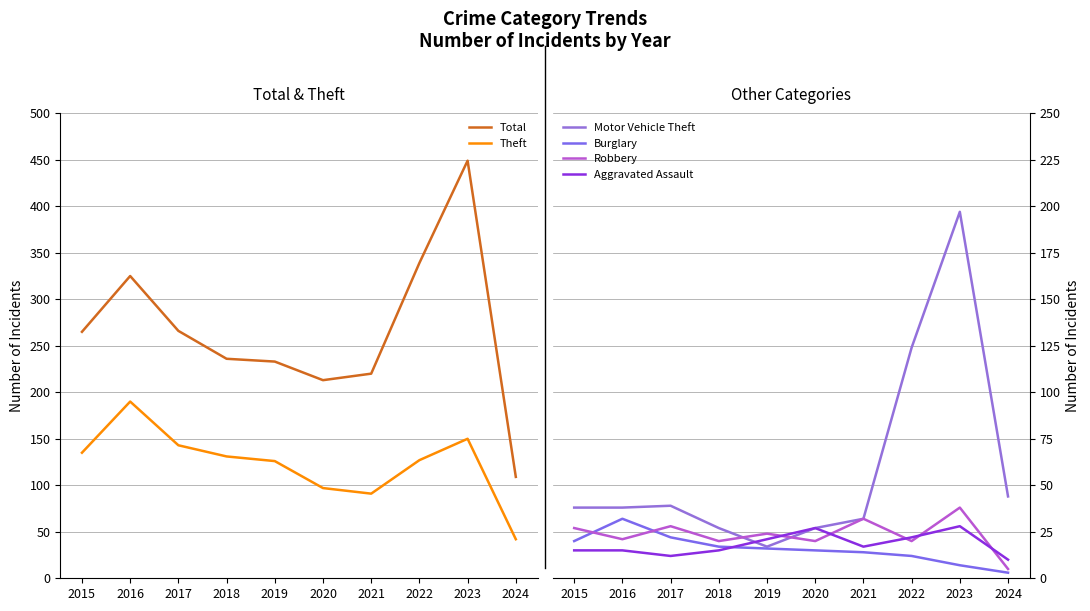

Which category has the lowest value across all series?

2024